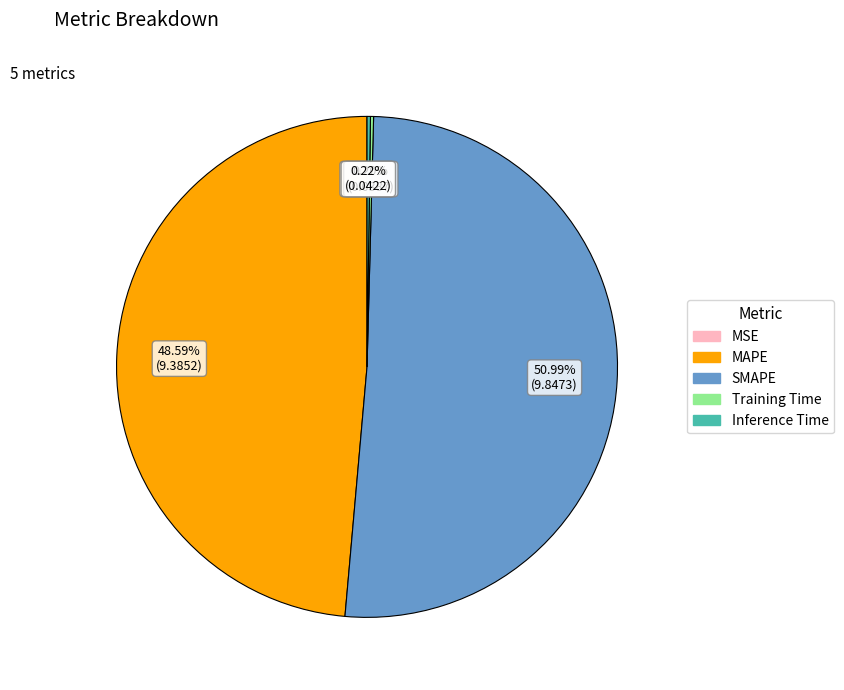

Does SMAPE account for over 50% of the chart?

Yes